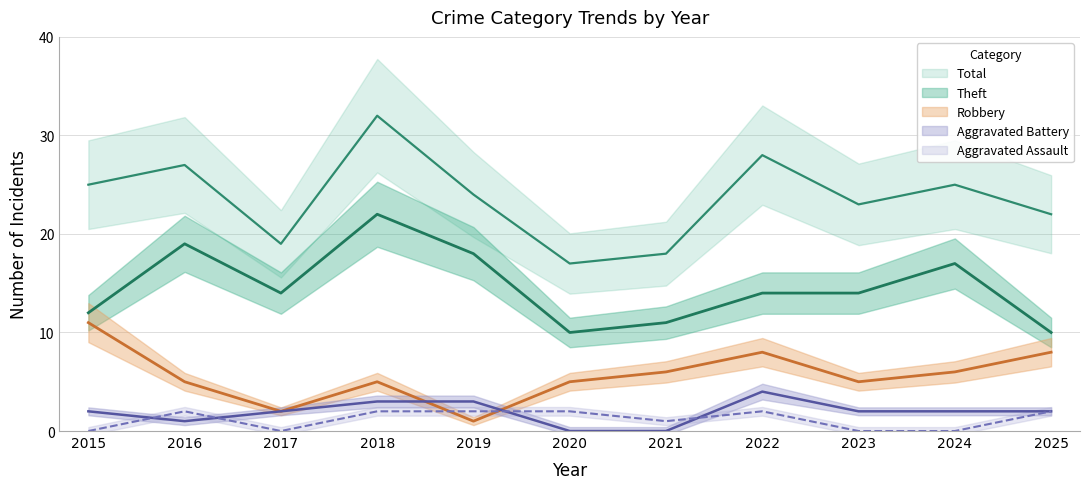

At how many categories does at least one series exceed 28?

1